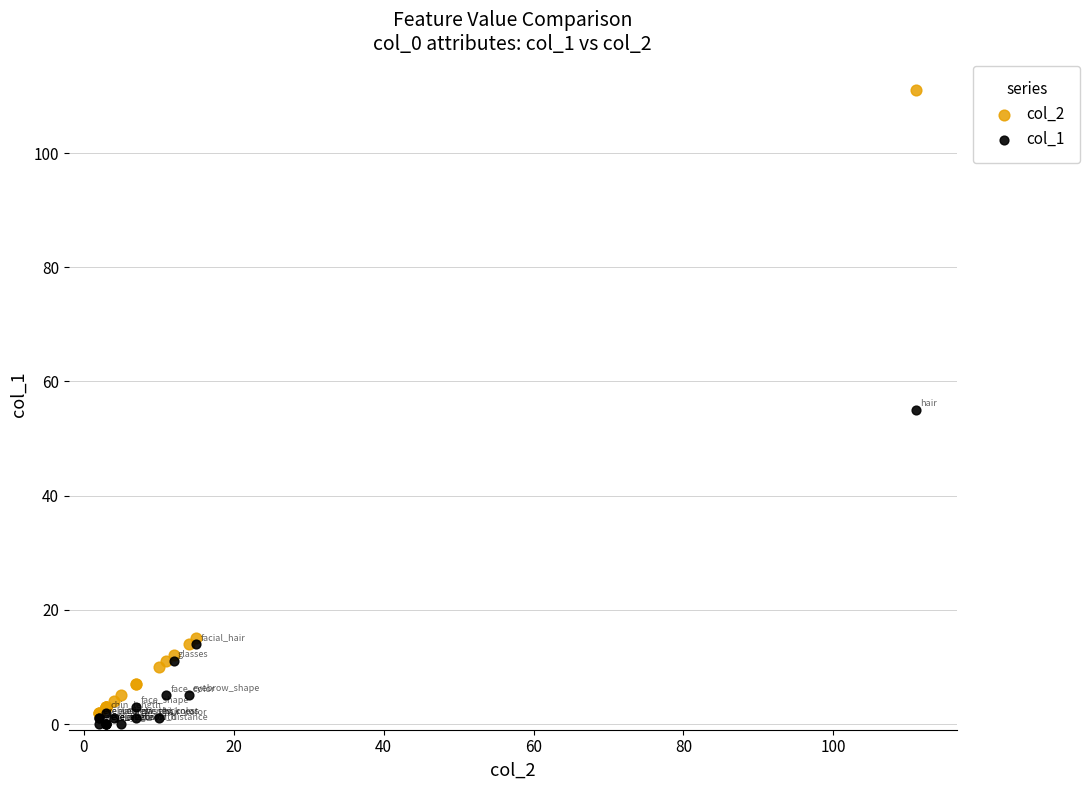

Which series has the widest spread of Y values?

col_2